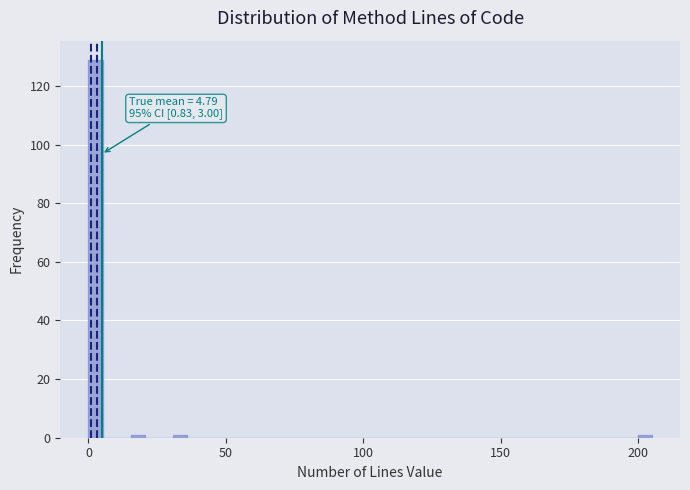

Around what value on the x-axis is the tallest bar? Give the approximate position of its centre, as read against the axis.

5